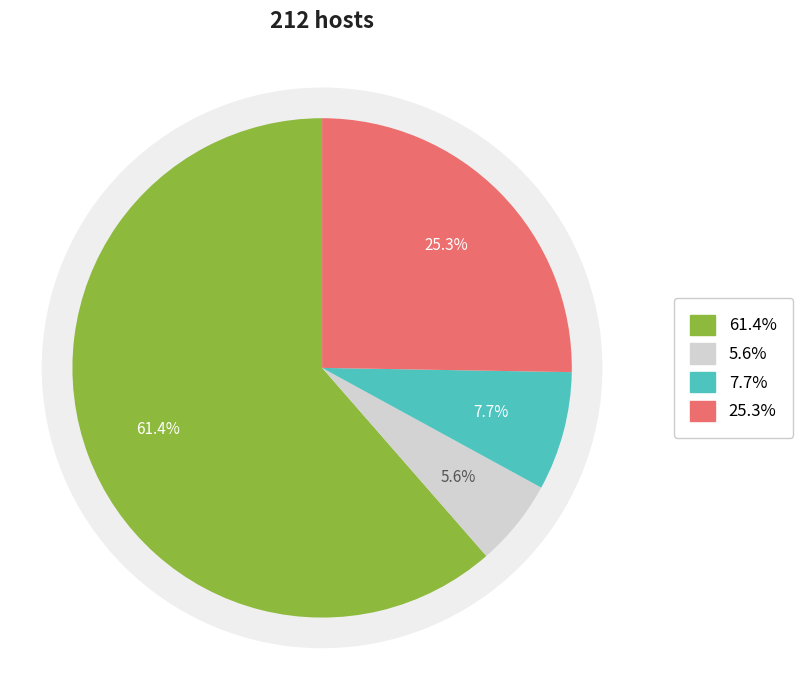

True or false: 99/09/13 (10000) accounts for 55% of the total.

False